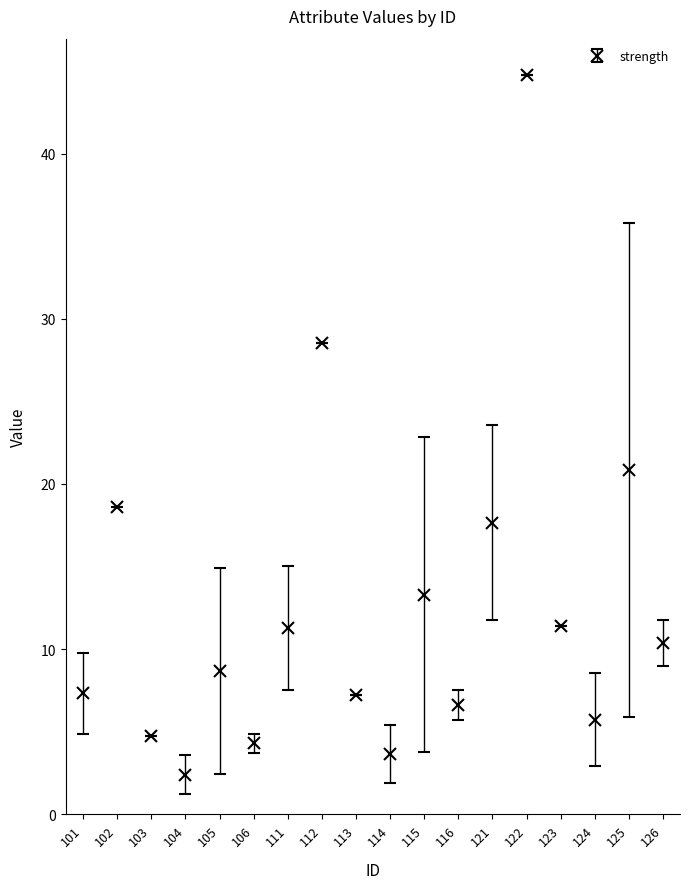

How many values exceed 10?

9